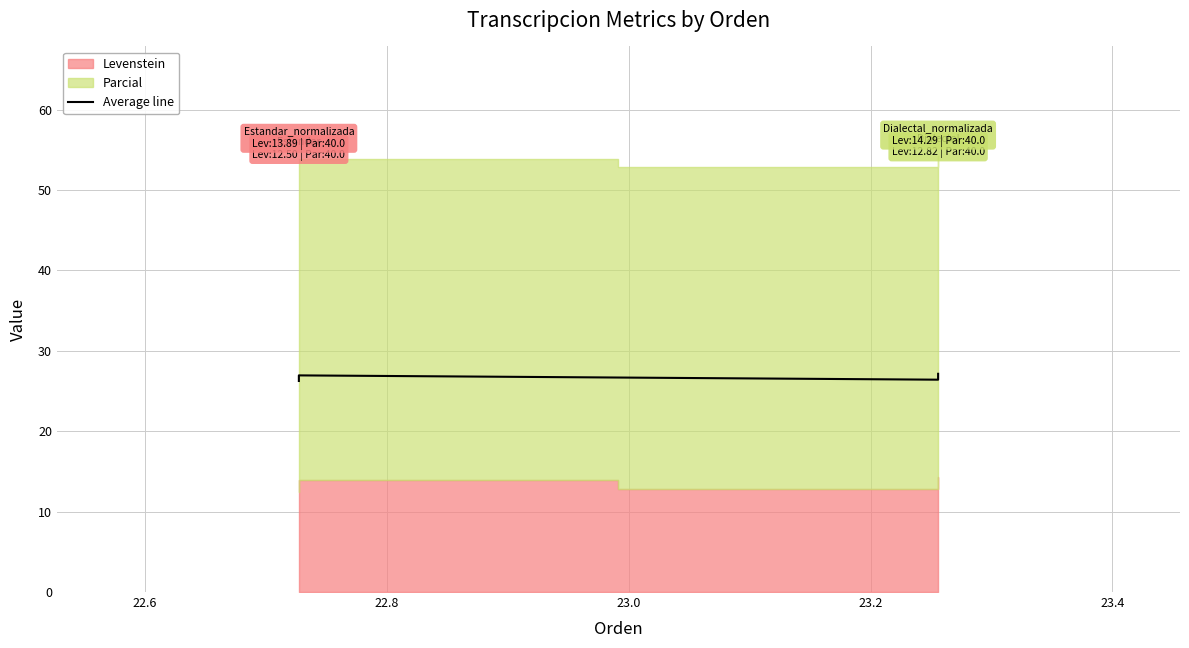

Read the value at 23.0.

27.1